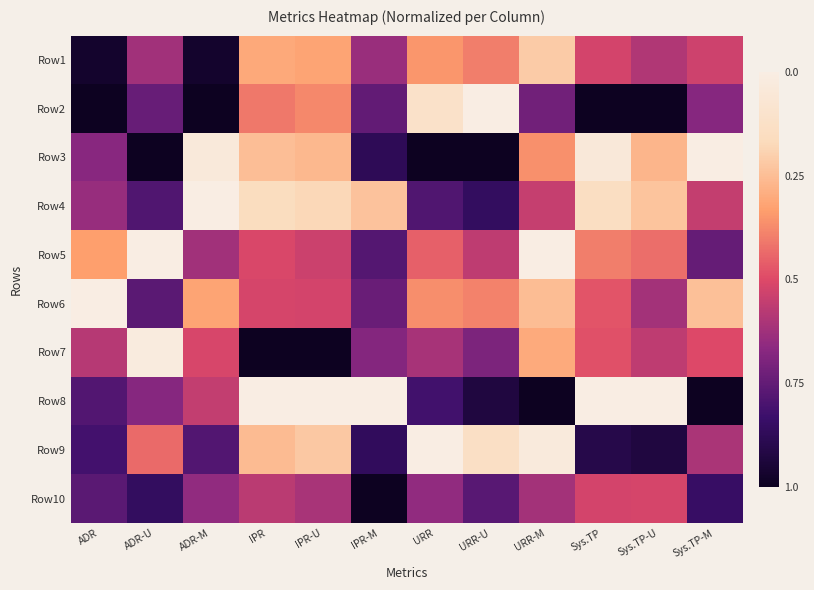

Reading left to right, list all the values displayed in this chart.

Row1: ADR=0.0	ADR-U=0.4	ADR-M=0.0	IPR=0.7	IPR-U=0.7	IPR-M=0.4	URR=0.6	URR-U=0.6	URR-M=0.8	Sys.TP=0.5	Sys.TP-U=0.4	Sys.TP-M=0.5
Row2: ADR=0.0	ADR-U=0.3	ADR-M=0.0	IPR=0.6	IPR-U=0.6	IPR-M=0.2	URR=0.9	URR-U=1.0	URR-M=0.3	Sys.TP=0.0	Sys.TP-U=0.0	Sys.TP-M=0.3
Row3: ADR=0.3	ADR-U=0.0	ADR-M=1.0	IPR=0.8	IPR-U=0.7	IPR-M=0.1	URR=0.0	URR-U=0.0	URR-M=0.6	Sys.TP=1.0	Sys.TP-U=0.7	Sys.TP-M=1.0
Row4: ADR=0.4	ADR-U=0.2	ADR-M=1.0	IPR=0.8	IPR-U=0.8	IPR-M=0.8	URR=0.2	URR-U=0.1	URR-M=0.4	Sys.TP=0.9	Sys.TP-U=0.8	Sys.TP-M=0.4
Row5: ADR=0.7	ADR-U=1.0	ADR-M=0.4	IPR=0.5	IPR-U=0.5	IPR-M=0.2	URR=0.5	URR-U=0.4	URR-M=1.0	Sys.TP=0.6	Sys.TP-U=0.6	Sys.TP-M=0.3
Row6: ADR=1.0	ADR-U=0.2	ADR-M=0.7	IPR=0.5	IPR-U=0.5	IPR-M=0.3	URR=0.6	URR-U=0.6	URR-M=0.7	Sys.TP=0.5	Sys.TP-U=0.4	Sys.TP-M=0.8
Row7: ADR=0.4	ADR-U=1.0	ADR-M=0.5	IPR=0.0	IPR-U=0.0	IPR-M=0.3	URR=0.4	URR-U=0.3	URR-M=0.7	Sys.TP=0.5	Sys.TP-U=0.4	Sys.TP-M=0.5
Row8: ADR=0.2	ADR-U=0.3	ADR-M=0.4	IPR=1.0	IPR-U=1.0	IPR-M=1.0	URR=0.2	URR-U=0.1	URR-M=0.0	Sys.TP=1.0	Sys.TP-U=1.0	Sys.TP-M=0.0
Row9: ADR=0.2	ADR-U=0.6	ADR-M=0.2	IPR=0.7	IPR-U=0.8	IPR-M=0.1	URR=1.0	URR-U=0.9	URR-M=1.0	Sys.TP=0.1	Sys.TP-U=0.1	Sys.TP-M=0.4
Row10: ADR=0.2	ADR-U=0.1	ADR-M=0.3	IPR=0.4	IPR-U=0.4	IPR-M=0.0	URR=0.3	URR-U=0.2	URR-M=0.4	Sys.TP=0.5	Sys.TP-U=0.5	Sys.TP-M=0.2